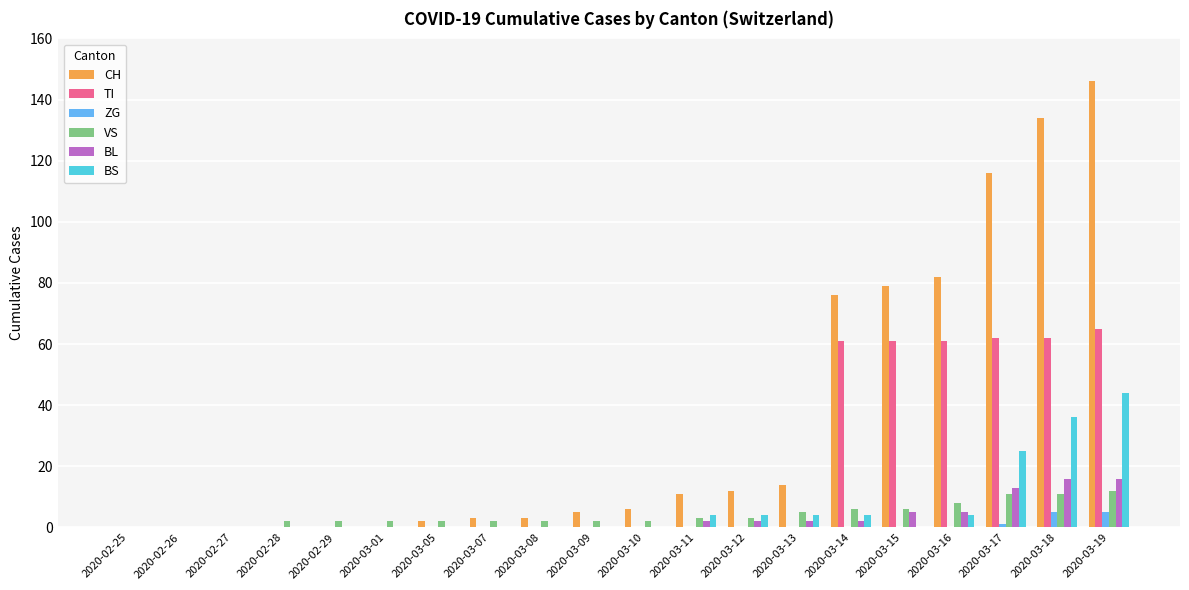

How many data points does each series have?

20